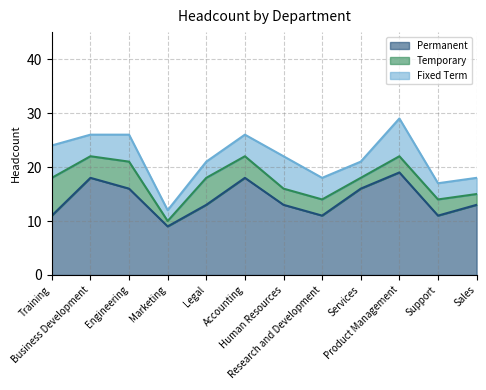

Reading left to right, transcribe all the data shown in this chart.

Permanent: Training=11	Business Development=18	Engineering=16	Marketing=9	Legal=13	Accounting=18	Human Resources=13	Research and Development=11	Services=16	Product Management=19	Support=11	Sales=13
Temporary: Training=7	Business Development=4	Engineering=5	Marketing=1	Legal=5	Accounting=4	Human Resources=3	Research and Development=3	Services=2	Product Management=3	Support=3	Sales=2
Fixed Term: Training=6	Business Development=4	Engineering=5	Marketing=2	Legal=3	Accounting=4	Human Resources=6	Research and Development=4	Services=3	Product Management=7	Support=3	Sales=3